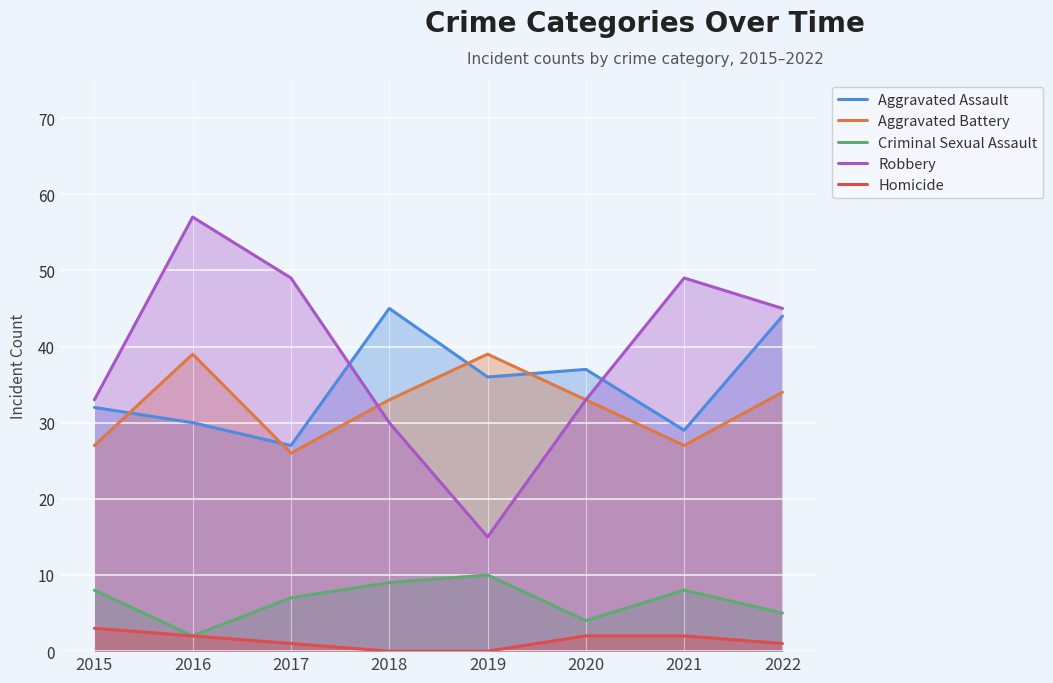

True or false: Aggravated Battery and Homicide cross at least once.

False